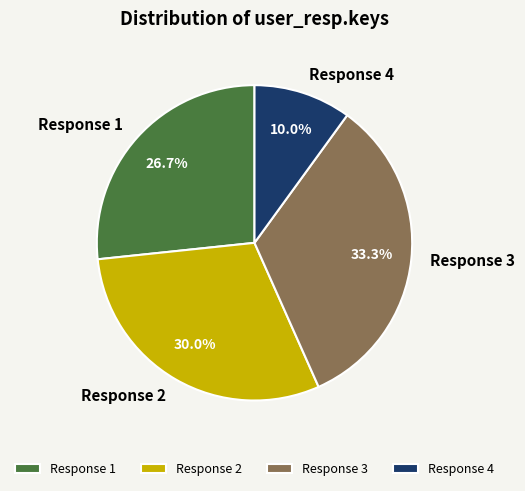

Which category has the smallest portion of the pie?

Response 4